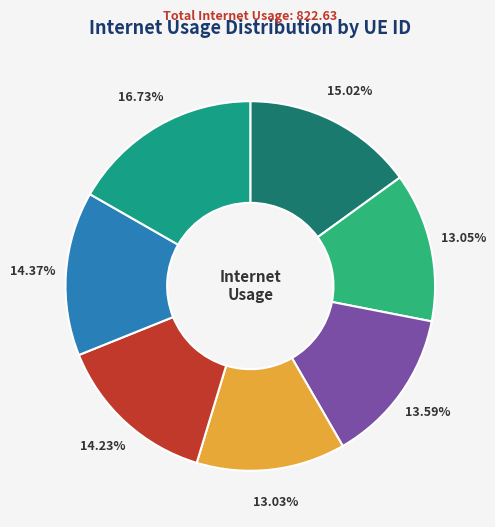

Count the number of slices in the pie.

7